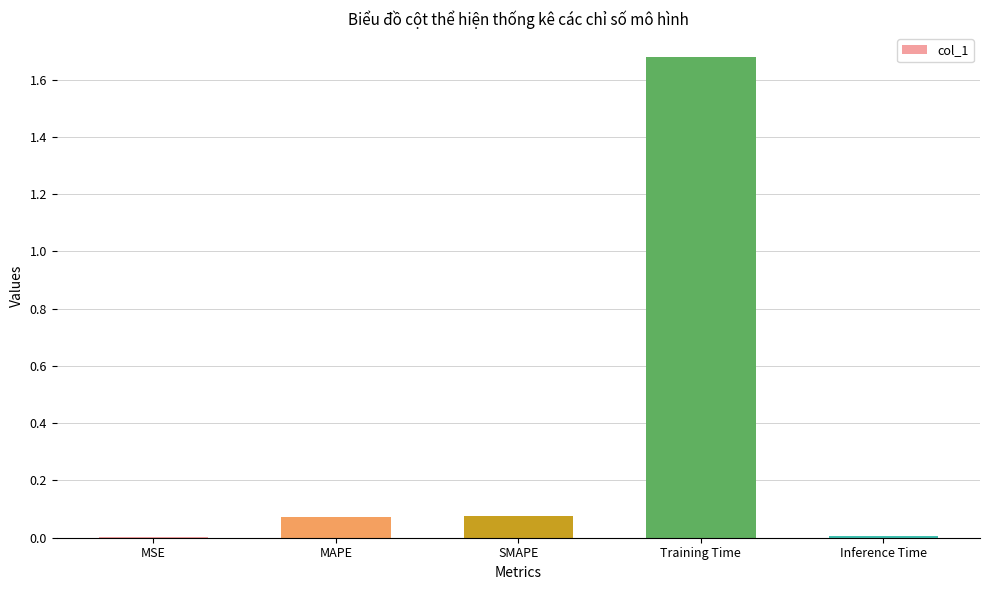

Between Inference Time and SMAPE, which is larger?

SMAPE